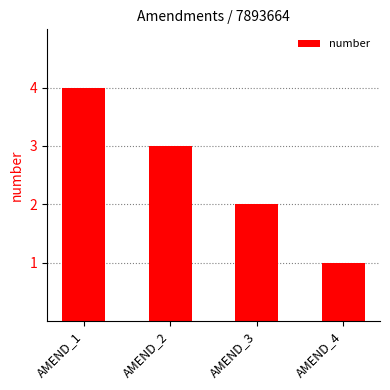

What is the maximum value shown in the chart?

4